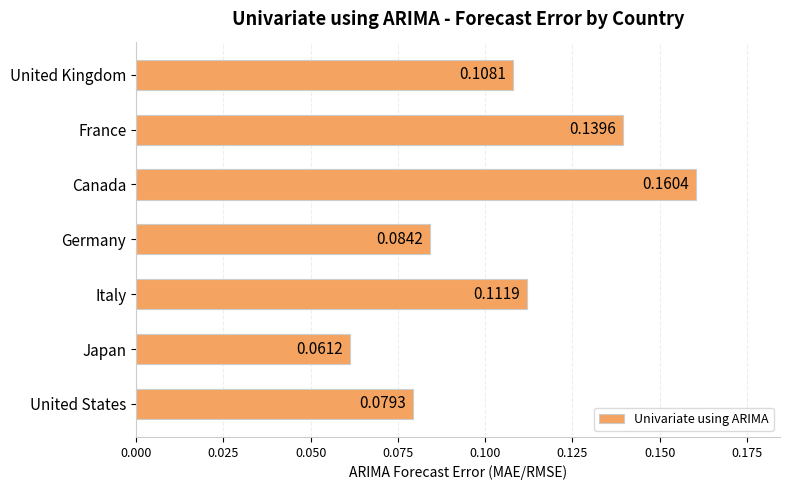

What is the sum of all values?

0.7